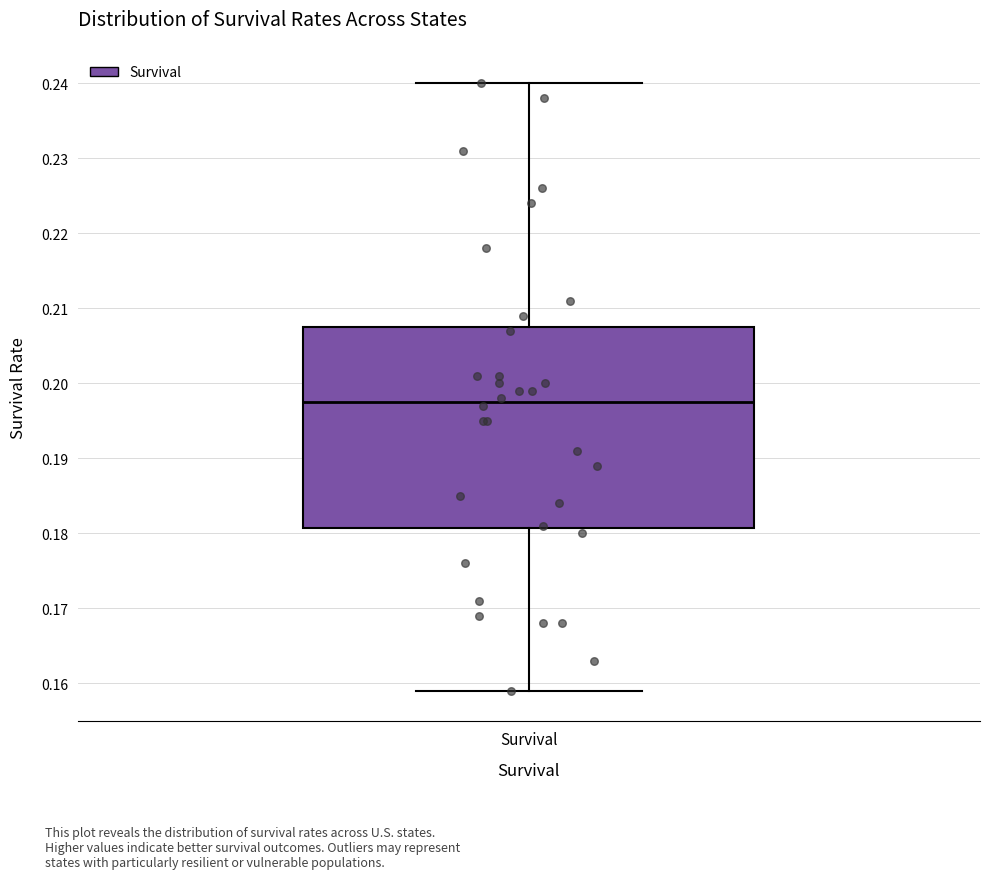

Transcribe this box plot: give where the median line is, the range the box spans, and where the two whiskers end, as read against the y-axis. The values are not printed on the chart, so give them approximately, as read against the axis.

median 0.198, box 0.181 to 0.208, whiskers 0.159 to 0.240